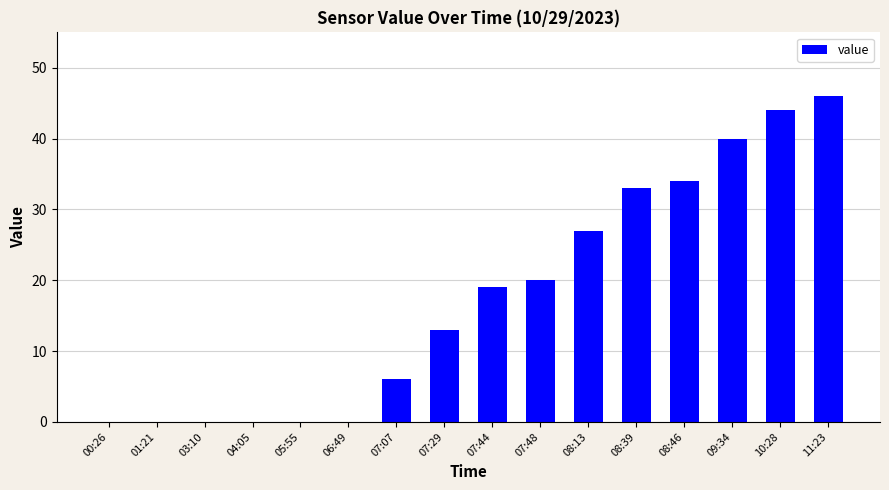

Count the number of data series in this chart.

1